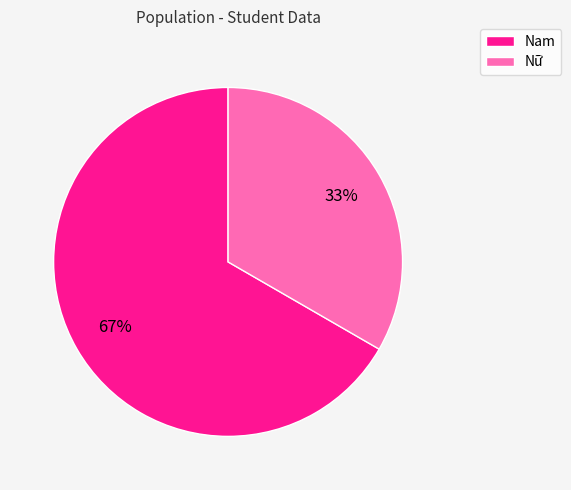

Rank the categories by value from highest to lowest.

Nam, Nữ